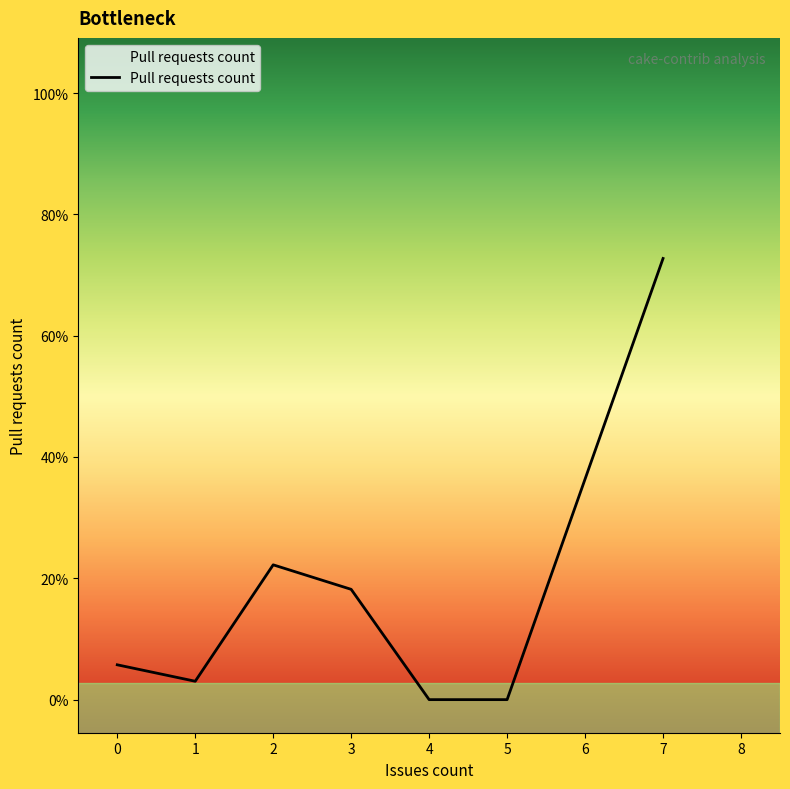

Does the chart have visible grid lines?

No